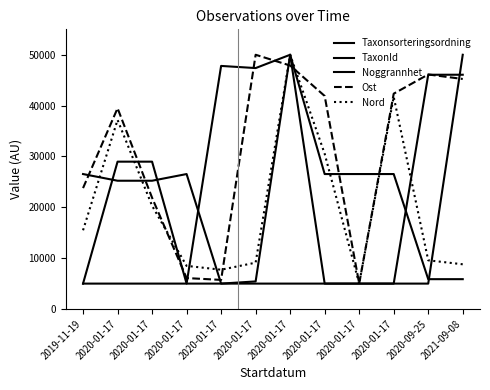

Is this an area chart (filled region under the line)?

No